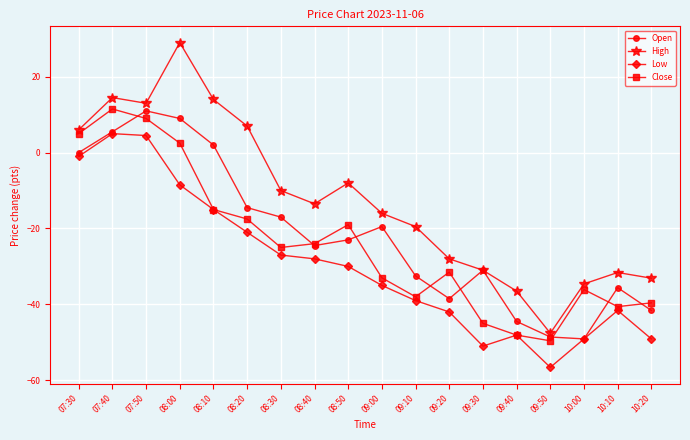

True or false: Low and High intersect in this chart.

False